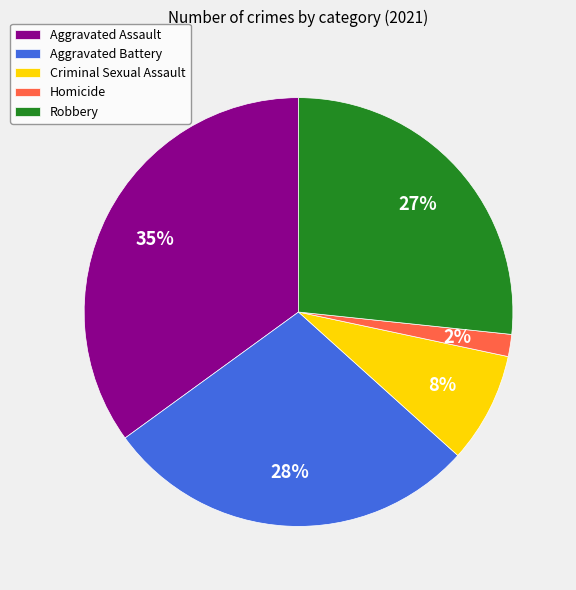

What is the smallest slice in the pie chart?

Homicide